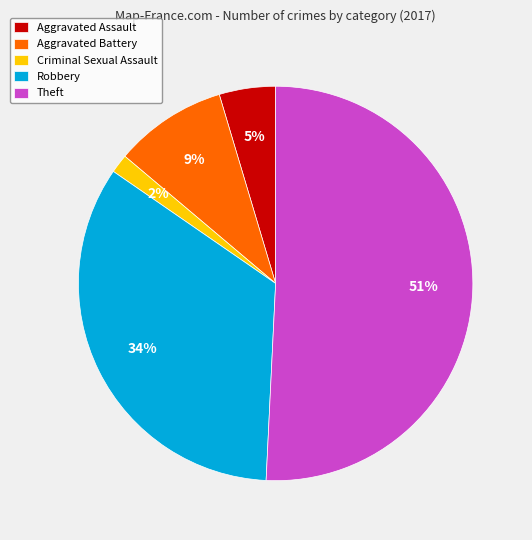

Is Theft the majority of the pie?

Yes